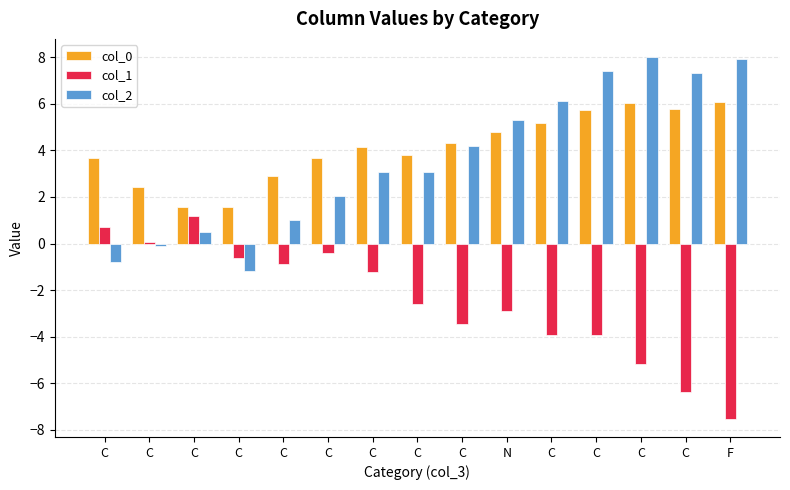

At how many categories does at least one series exceed 3?

11